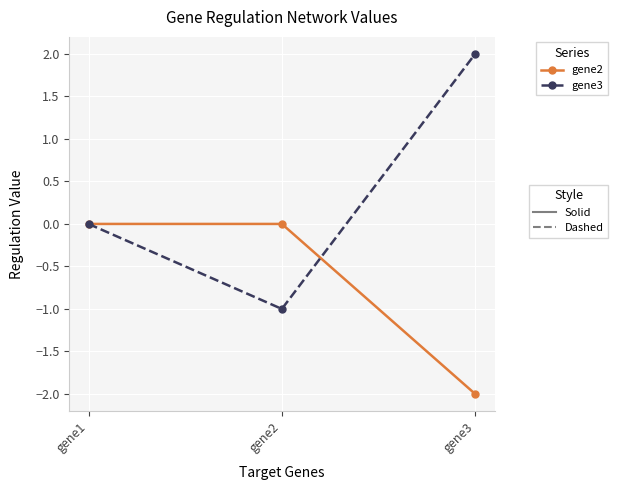

Which category has the highest value across all series?

gene3